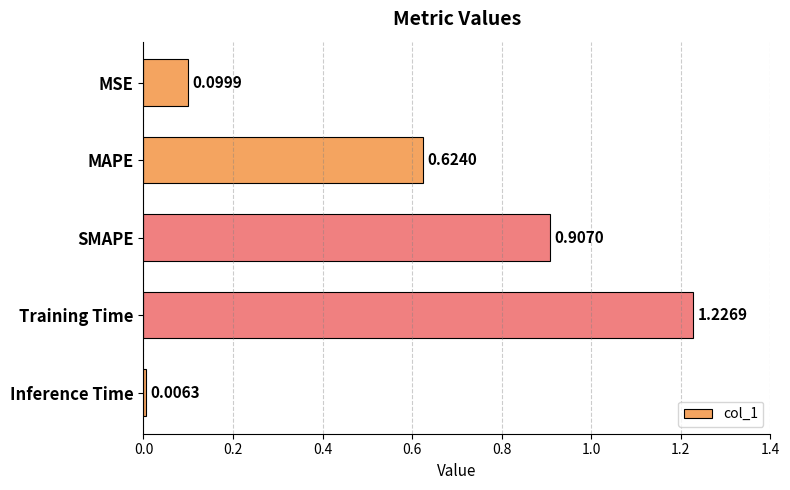

Rank the categories by value from highest to lowest.

Training Time, SMAPE, MAPE, MSE, Inference Time